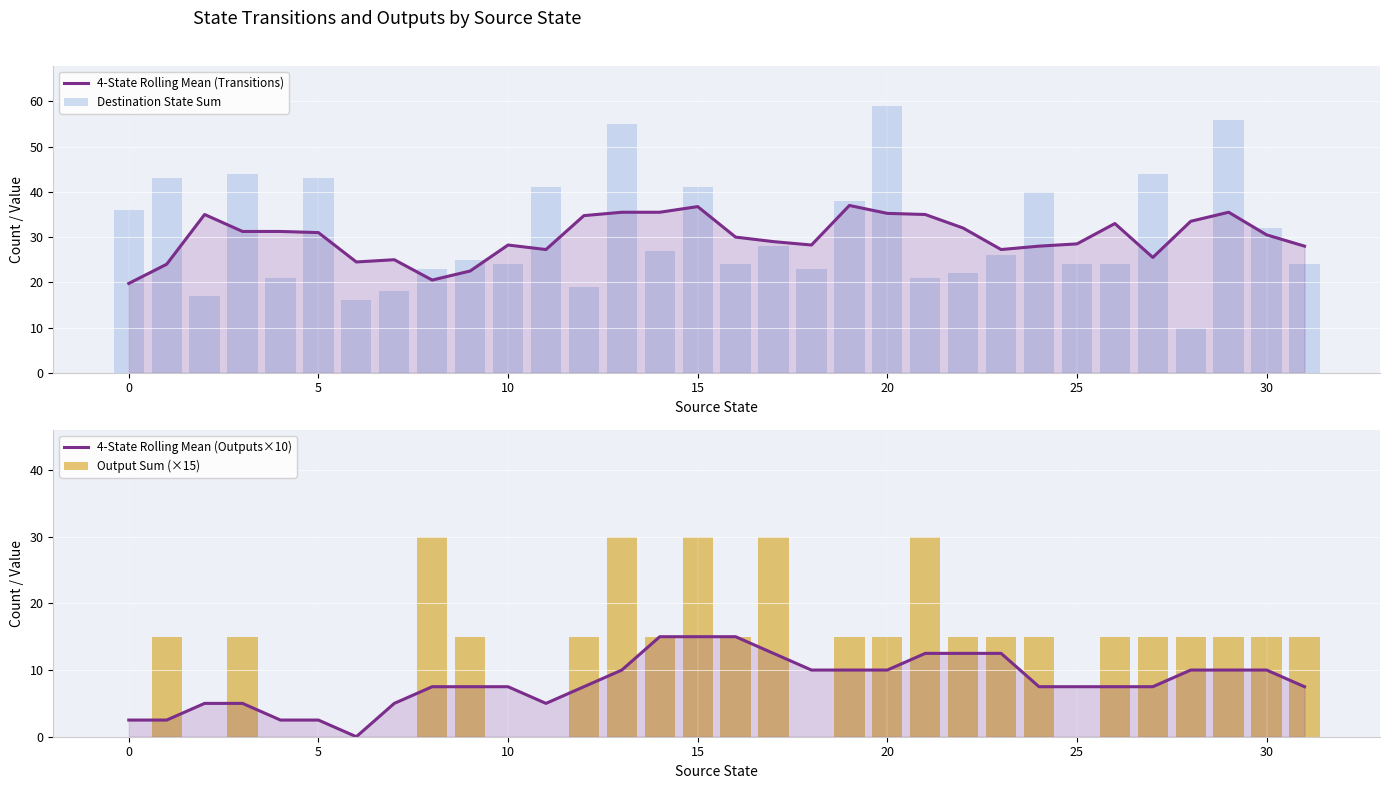

What is the difference between the 4-State Rolling Mean (Transitions) values at 13 and 10?

7.2